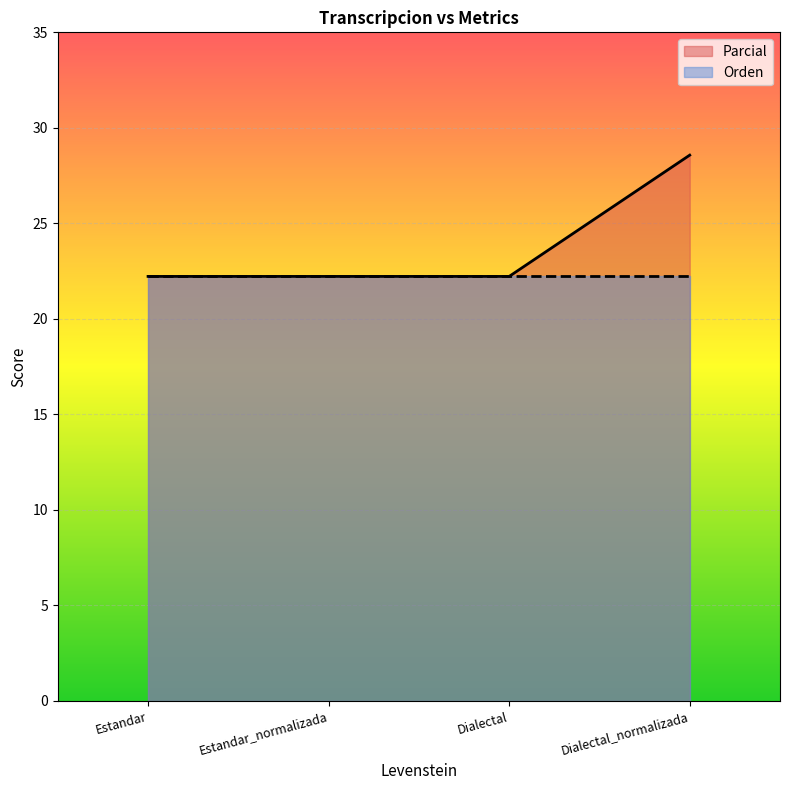

What is the difference between the maximum and second lowest values?

6.3